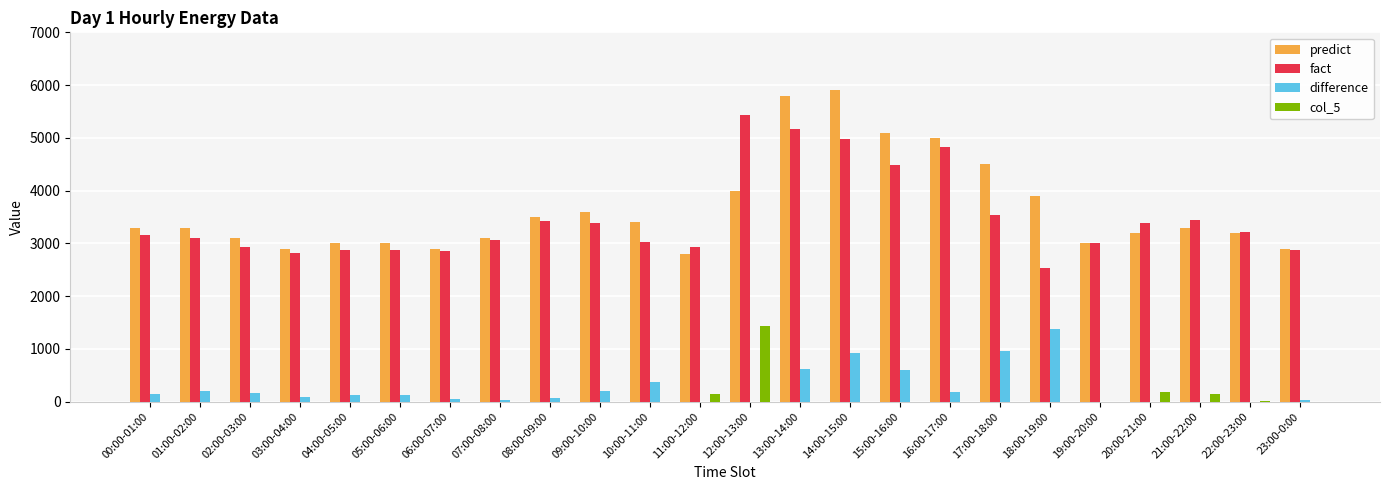

Are the bars horizontal?

No